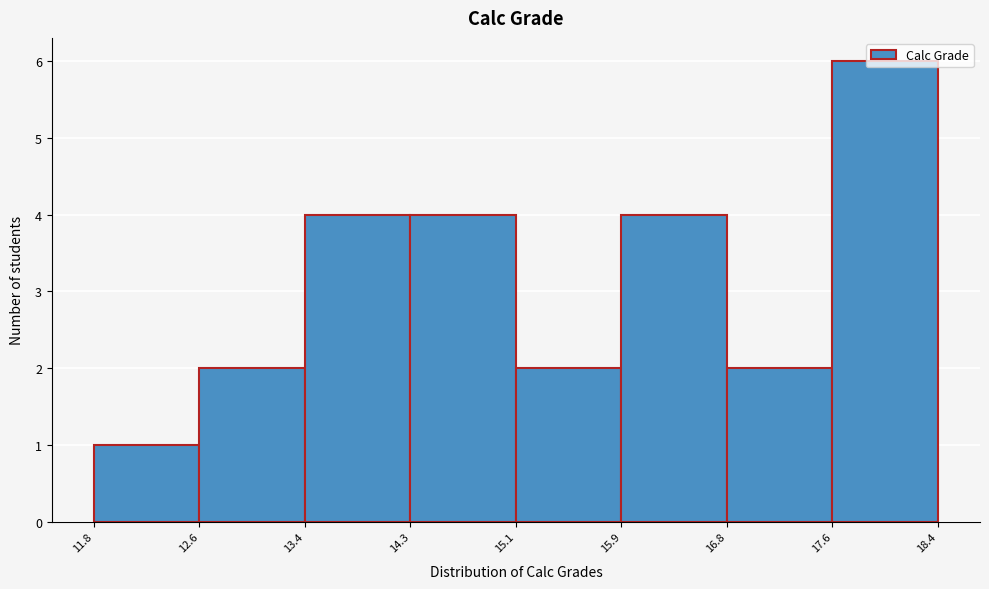

Reading left to right, list every bar in this chart as the range it spans on the x-axis followed by its height. The values are not printed on the chart, so give them approximately, as read against the axis.

11.8 to 12.6: 1
12.6 to 13.4: 2
13.4 to 14.3: 4
14.3 to 15.1: 4
15.1 to 15.9: 2
15.9 to 16.8: 4
16.8 to 17.6: 2
17.6 to 18.4: 6